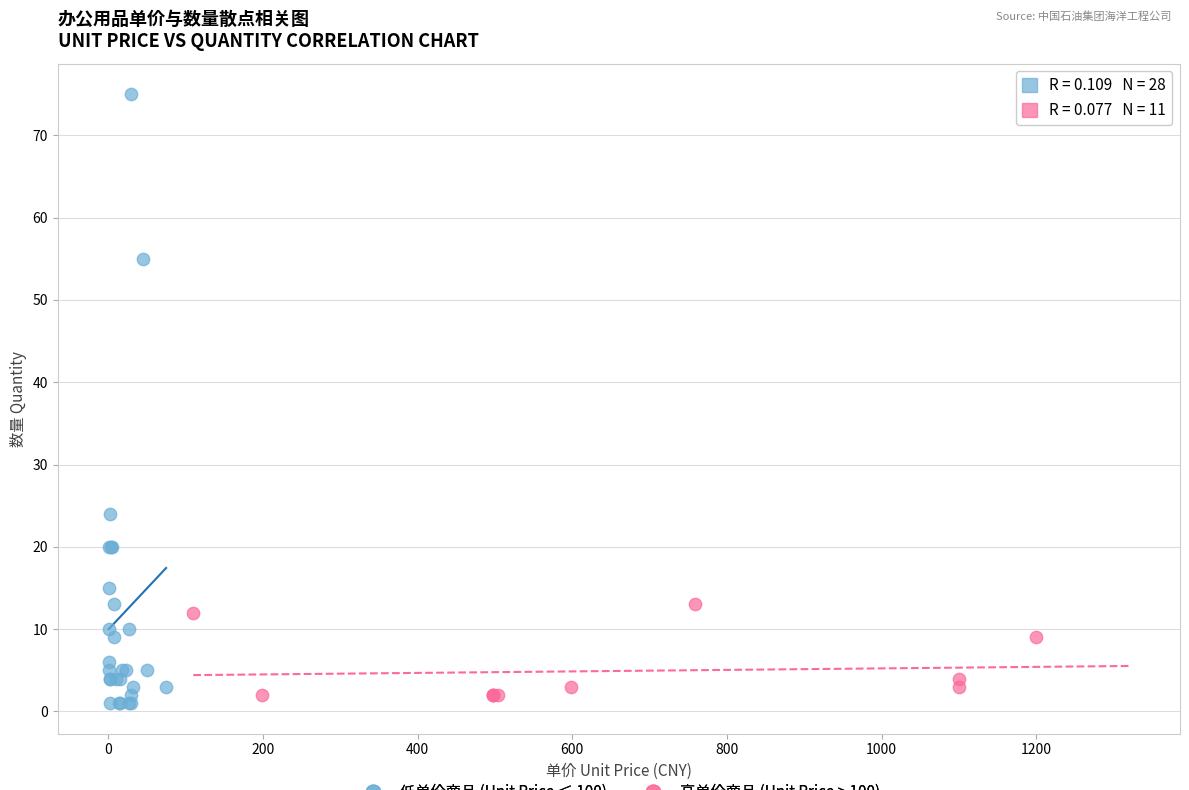

Which series contains the highest Y value?

低单价商品 (Unit Price ≤ 100)